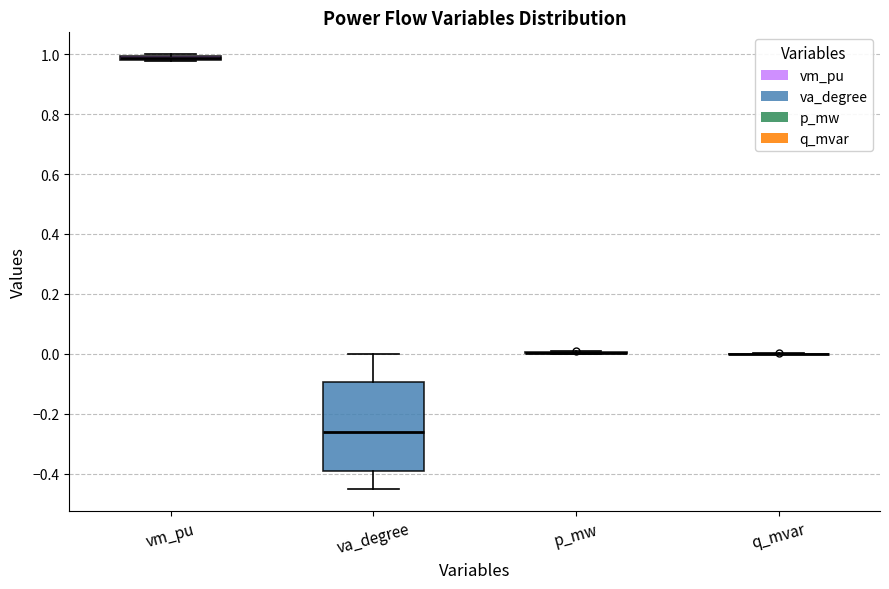

Comparing the boxes themselves (not the whiskers), which one is the tallest?

va_degree